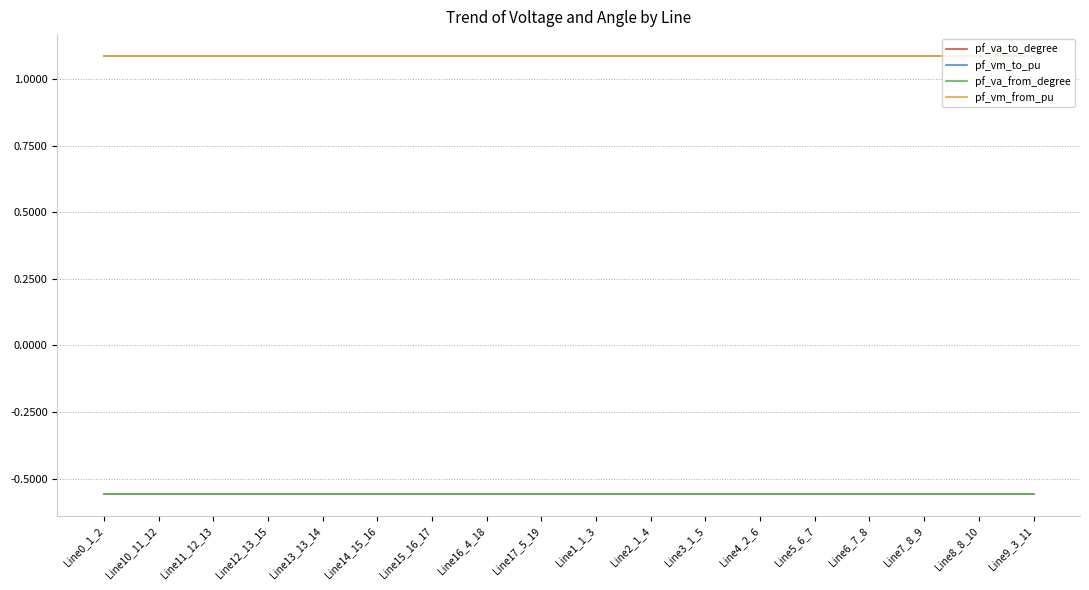

Does the chart display data point markers on the line(s)?

No